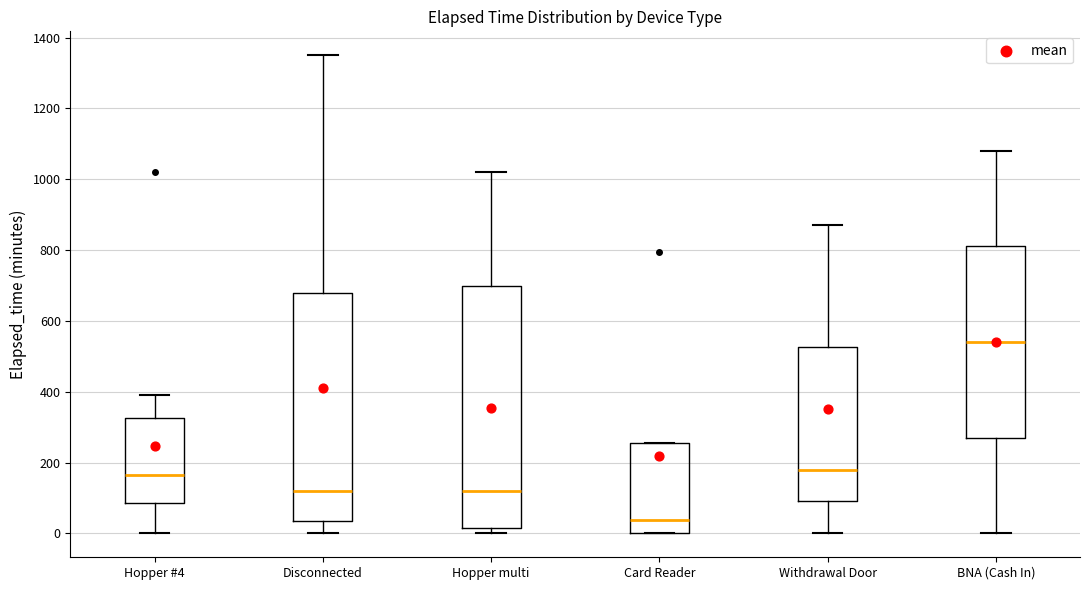

Reading left to right, read every box against the y-axis: the position of its median line, the range the box covers, and the ends of its whiskers. The values are not printed on the chart, so give them approximately, as read against the axis.

Hopper #4: median 160, box 80 to 320, whiskers 0 to 400
Disconnected: median 120, box 40 to 680, whiskers 0 to 1360
Hopper multi: median 120, box 20 to 700, whiskers 0 to 1020
Card Reader: median 40, box 0 to 260, whiskers 0 to 260
Withdrawal Door: median 180, box 100 to 520, whiskers 0 to 880
BNA (Cash In): median 540, box 280 to 820, whiskers 0 to 1080